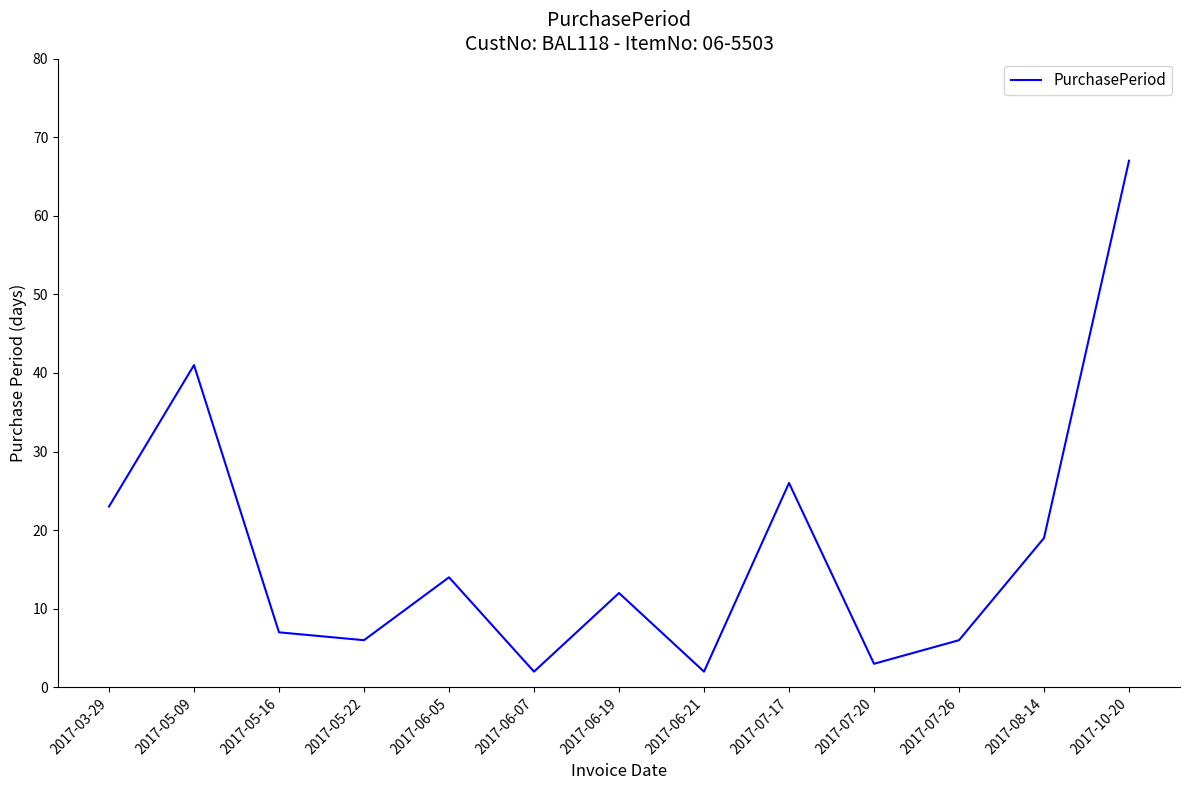

What is the difference between the values at 2017-05-22 and 2017-07-17?

20